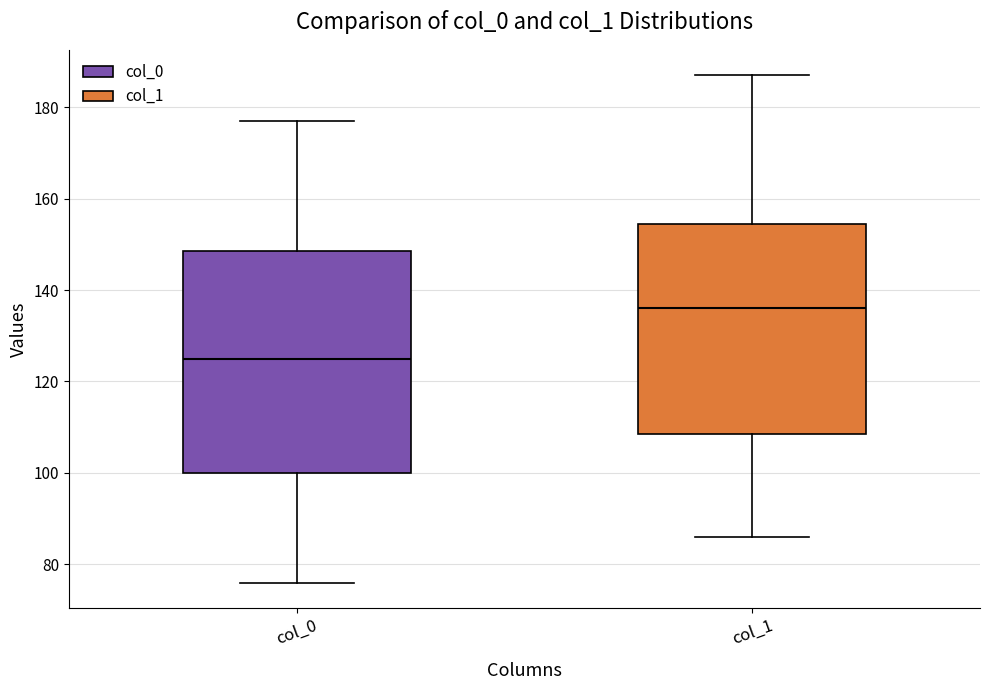

Comparing the boxes themselves (not the whiskers), which one is the tallest?

col_0